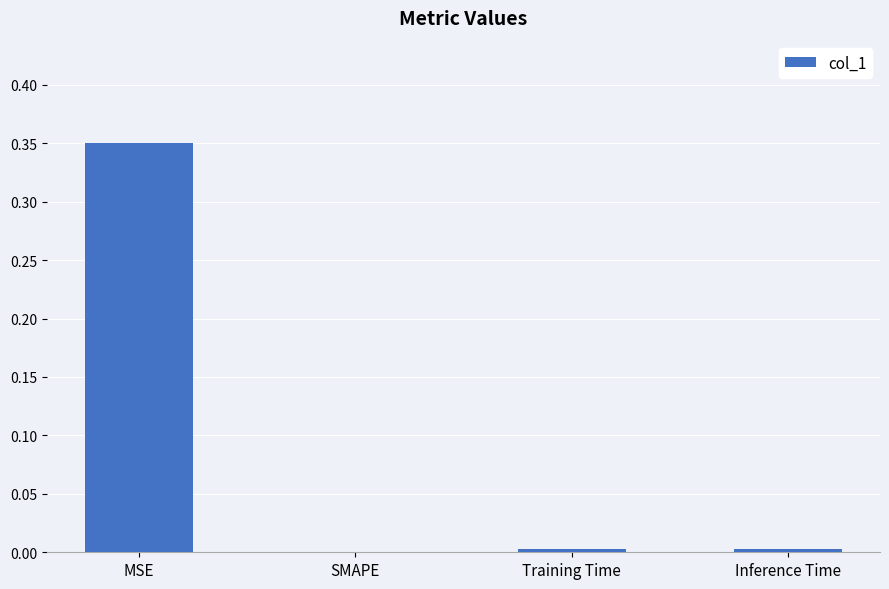

True or false: the data shows 0.5 at MSE.

False